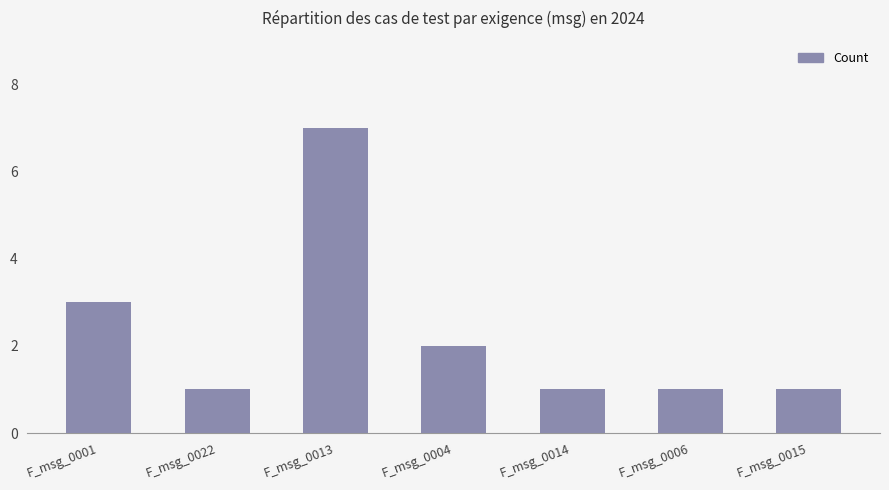

Count the values in the range 1 to 3.

6